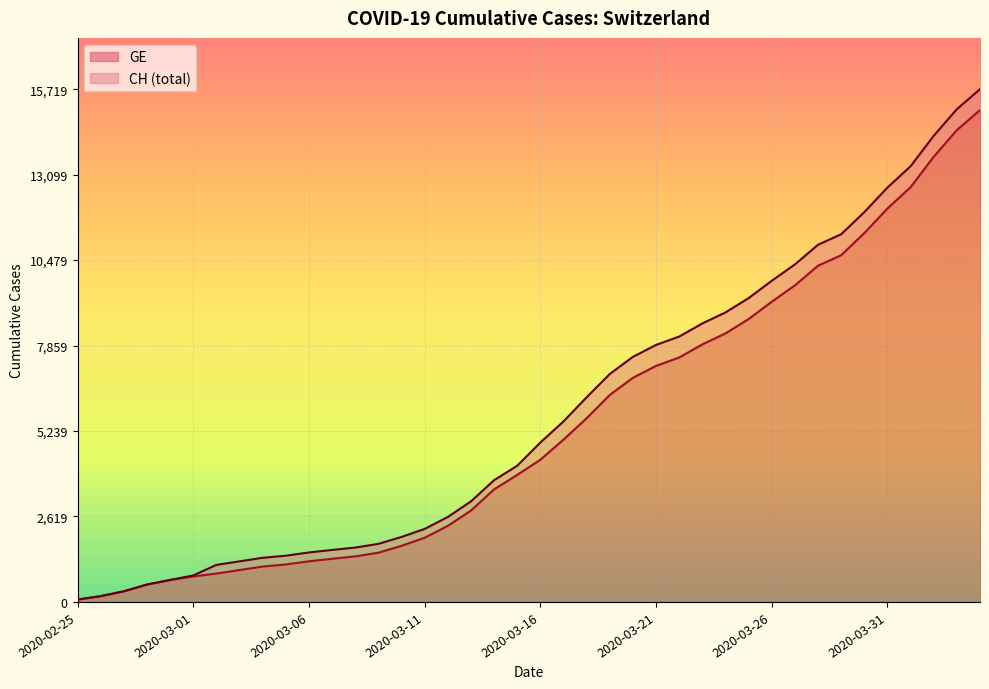

What is the minimum value shown in the chart?

72